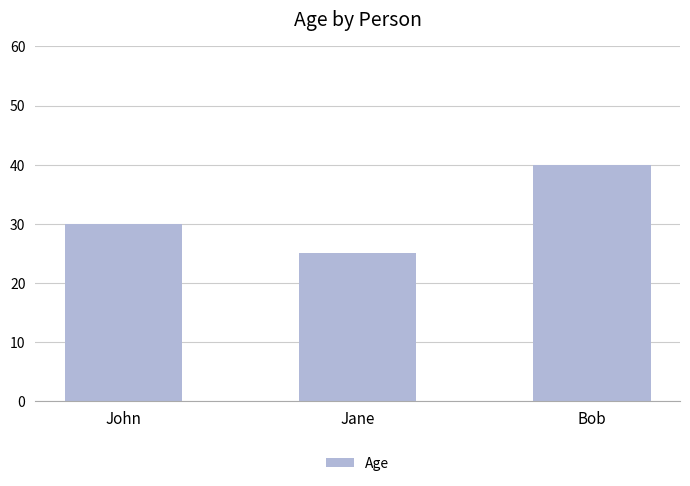

The value at Bob is 40. True or false?

True